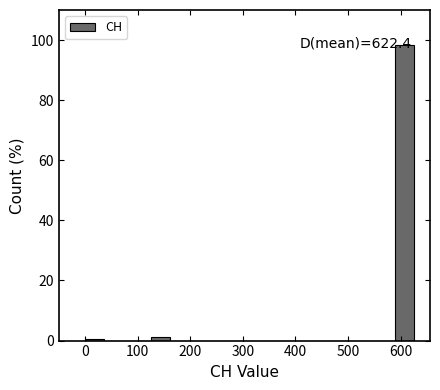

Which range on the x-axis has the tallest bar?

590 to 630